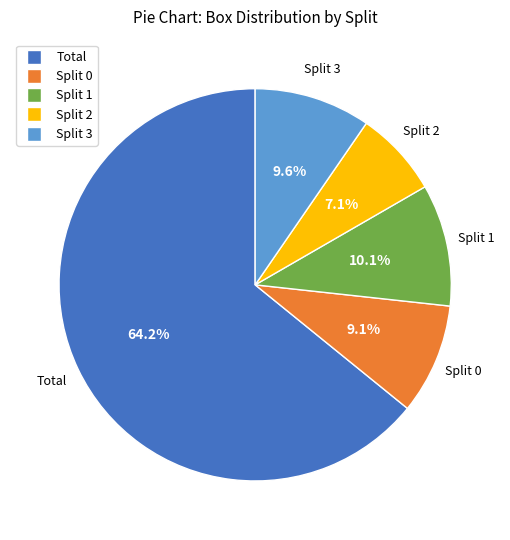

How many segments does this pie chart have?

5